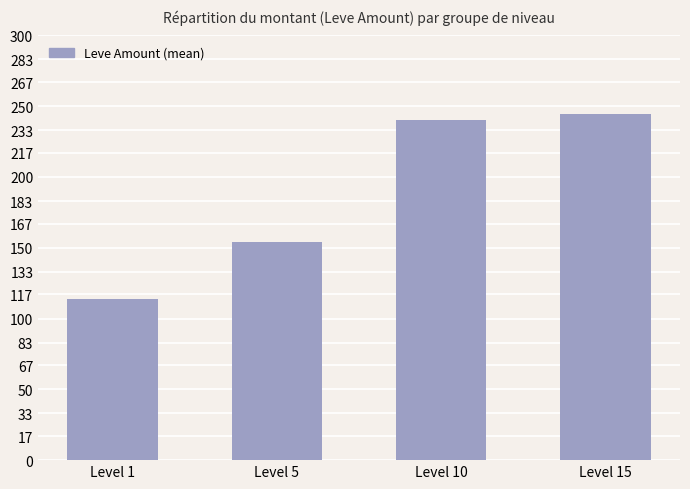

Which has a higher value, Level 5 or Level 15?

Level 15